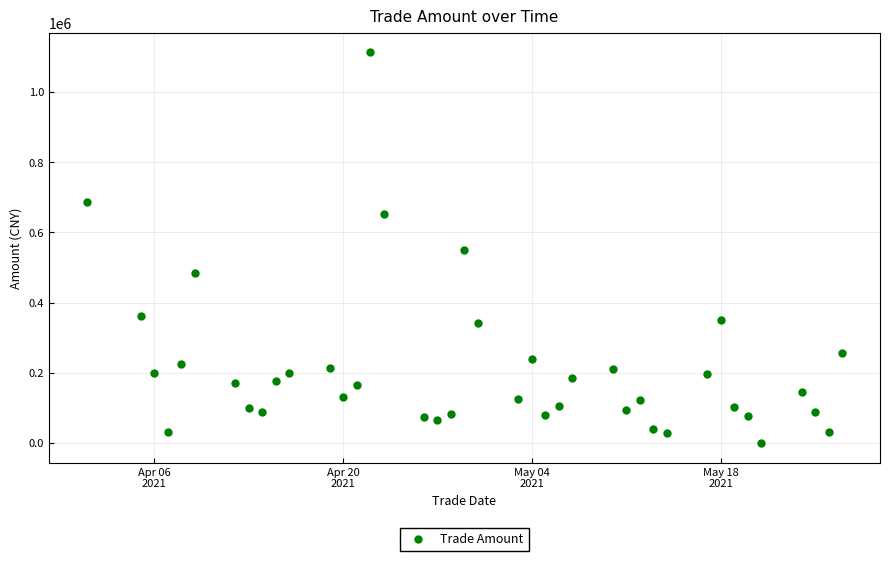

What is the range of X values (max minus min)?

56